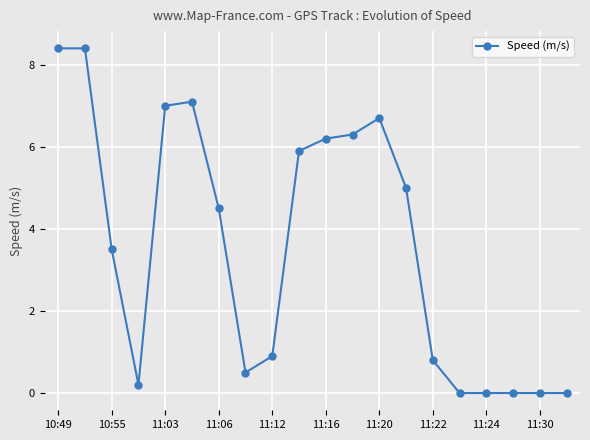

True or false: there are more than 0 points higher than both neighbors.

True